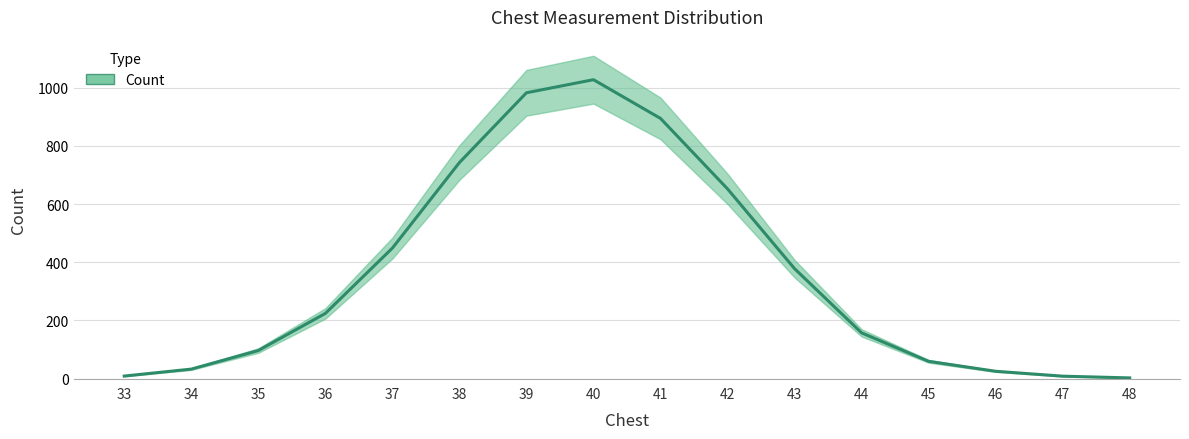

Reading right to left, extract all data points from this chart.

48=2.2	47=8.2	46=25.0	45=59.2	44=157.1	43=377.8	42=652.0	41=894.3	40=1027.5	39=982.5	38=742.5	37=448.5	36=223.9	35=96.3	34=32.5	33=8.6